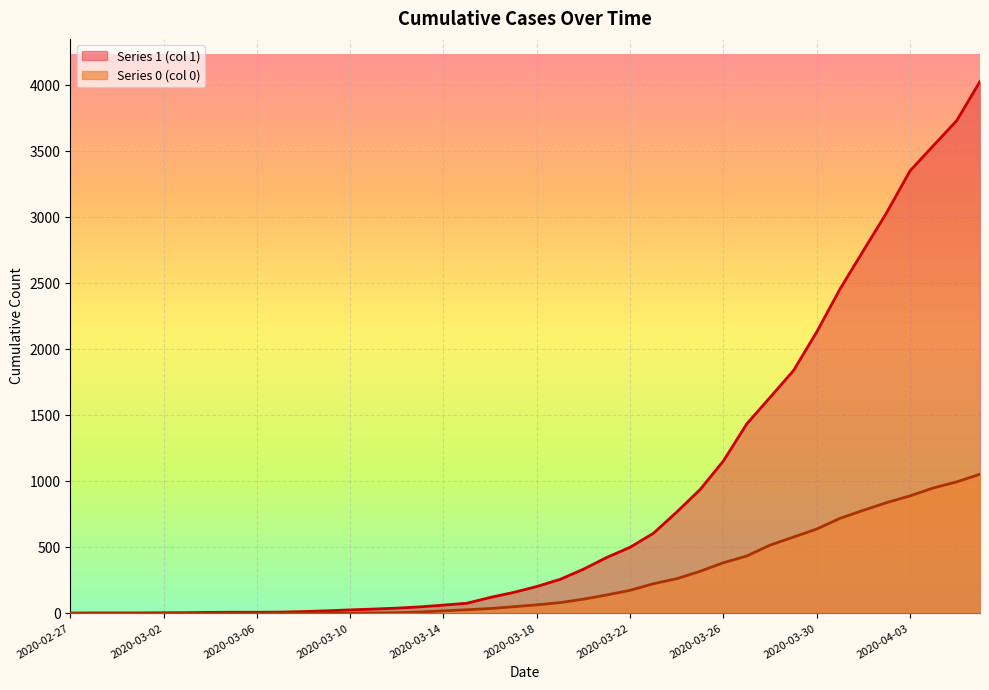

Which category has the highest value in the 0 series?

2020-04-06